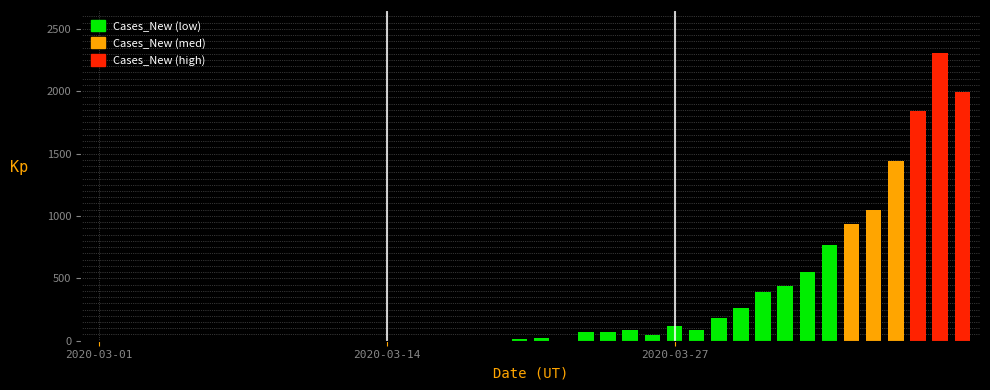

What is the difference between the maximum and minimum values?

2305